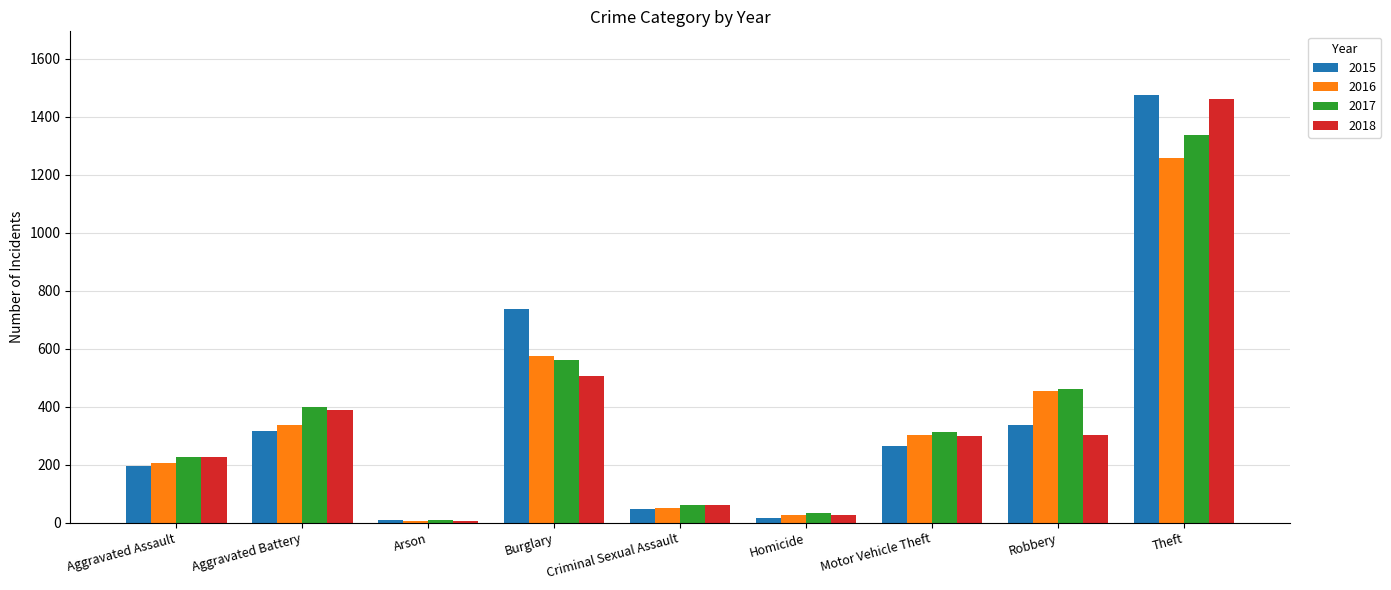

At which category is the sum across all series the highest?

Theft